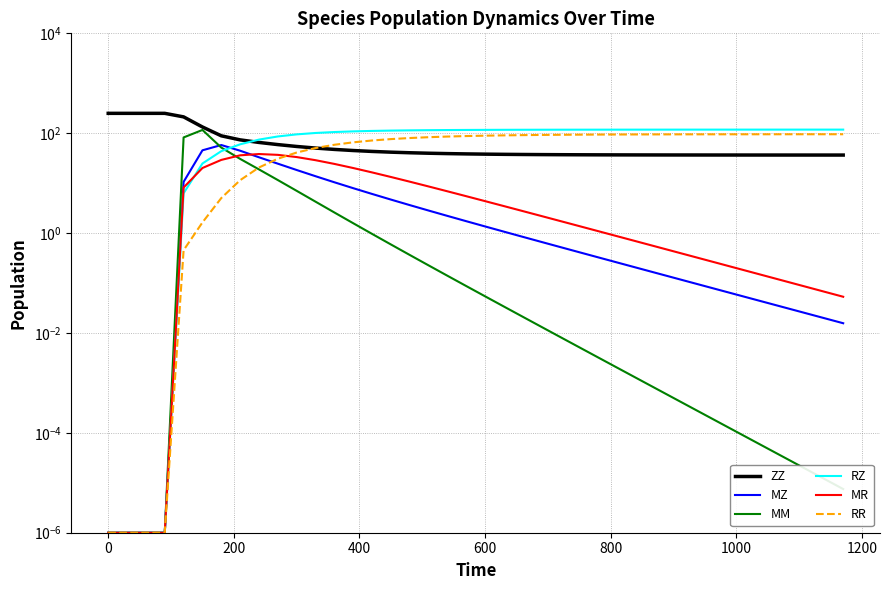

Does the chart display data point markers on the line(s)?

No